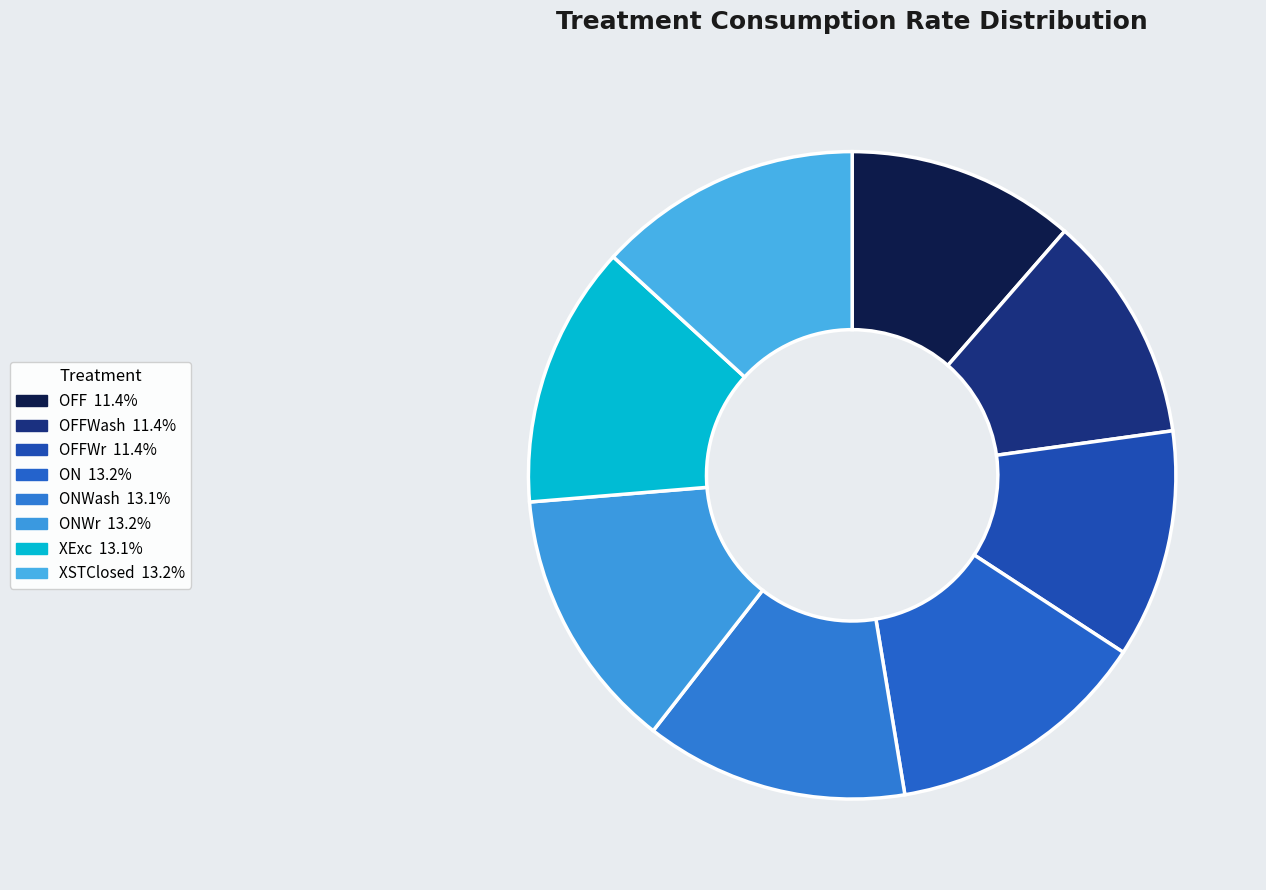

Rank the categories by value from highest to lowest.

XSTClosed, ON, ONWr, ONWash, XExc, OFFWash, OFFWr, OFF